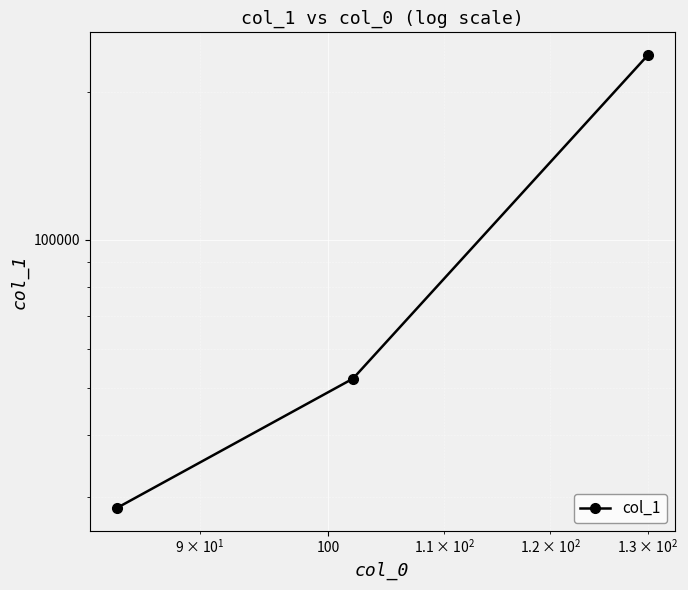

How many distinct data groups are displayed?

1